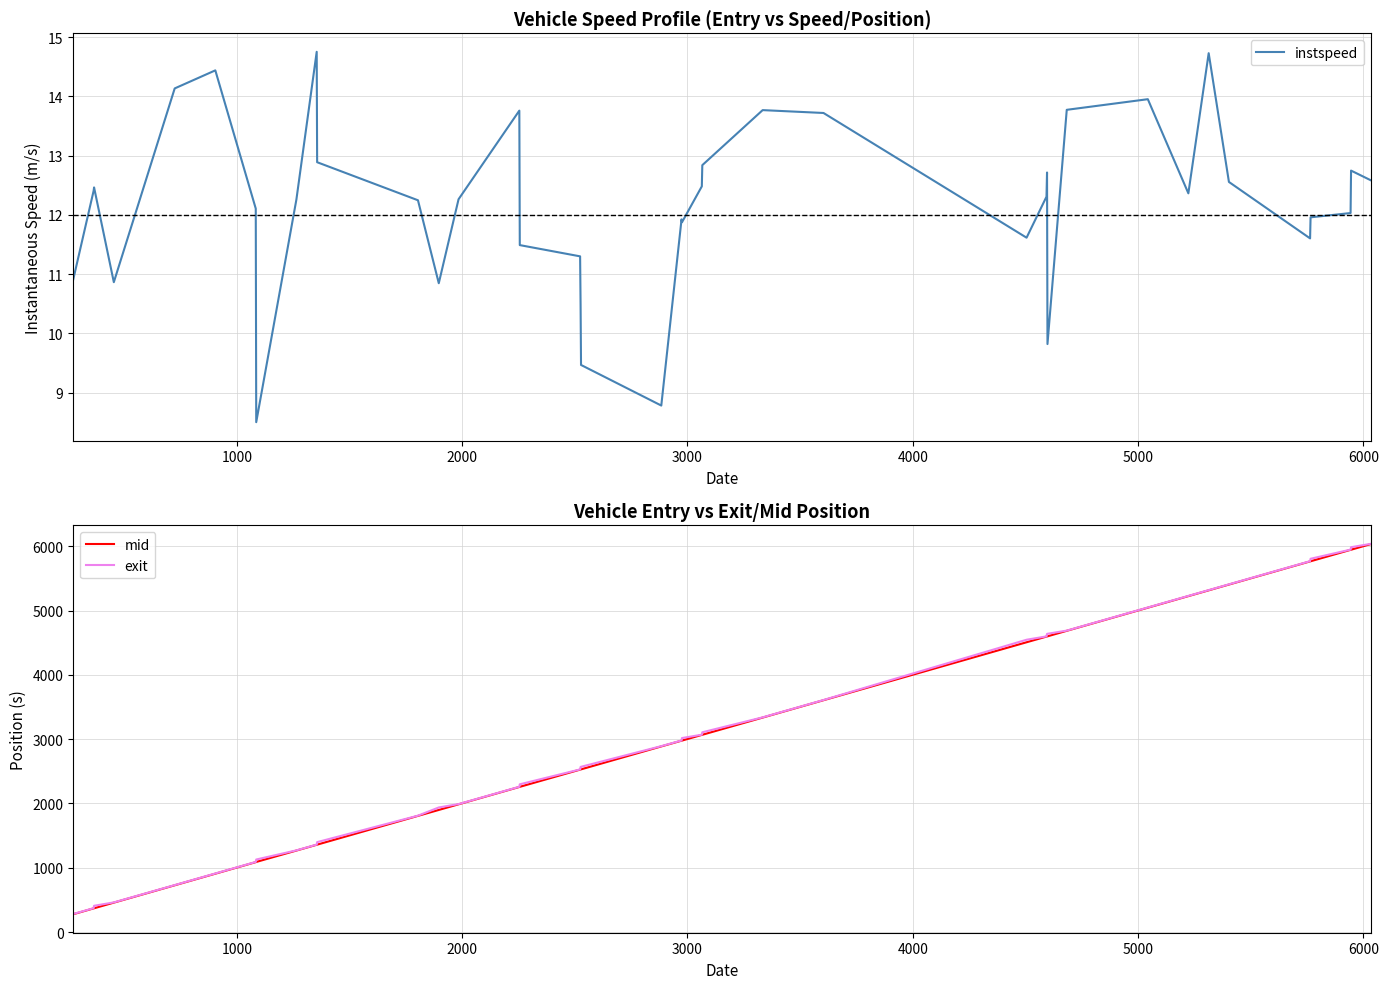

How many data points does each series have?

40